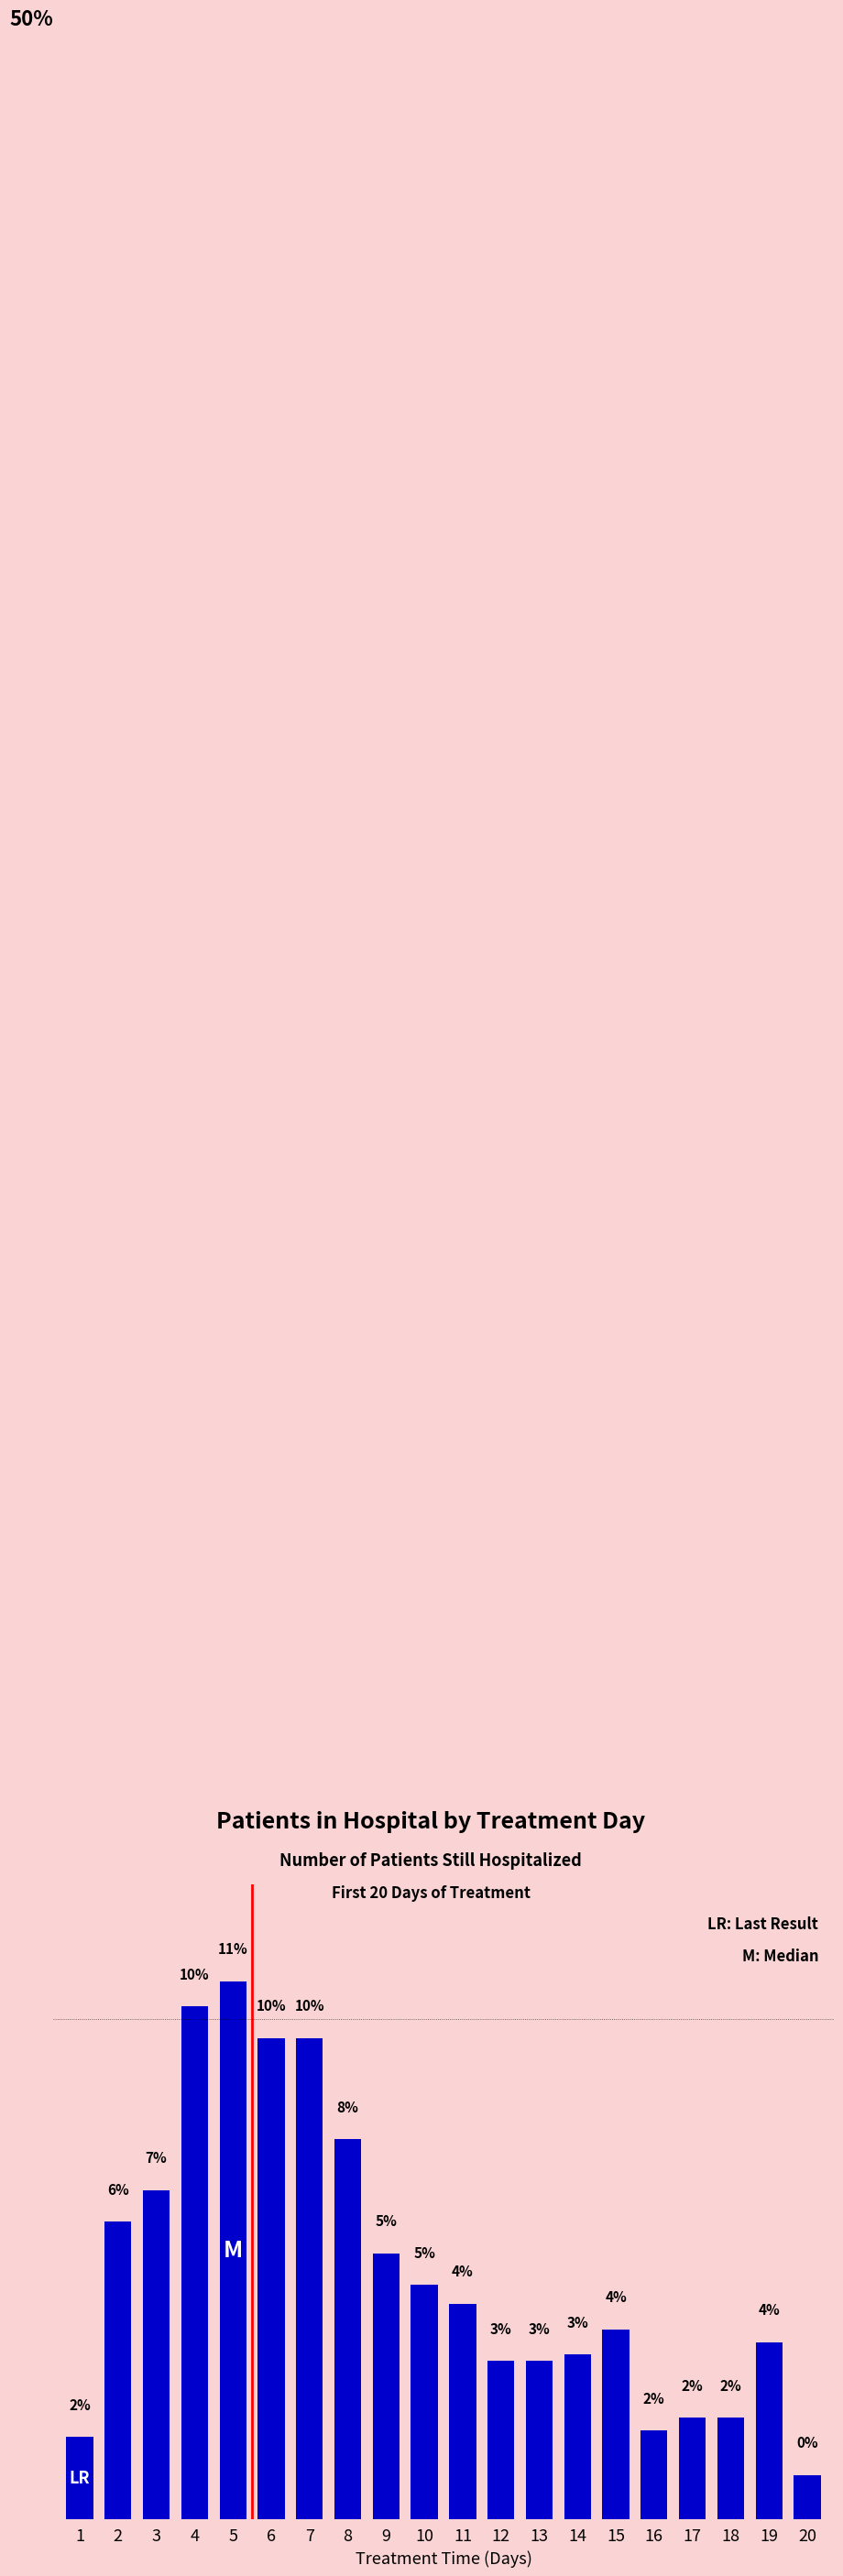

Rank the categories by value from lowest to highest.

20, 1, 16, 17, 18, 12, 13, 14, 19, 15, 11, 10, 9, 2, 3, 8, 6, 7, 4, 5